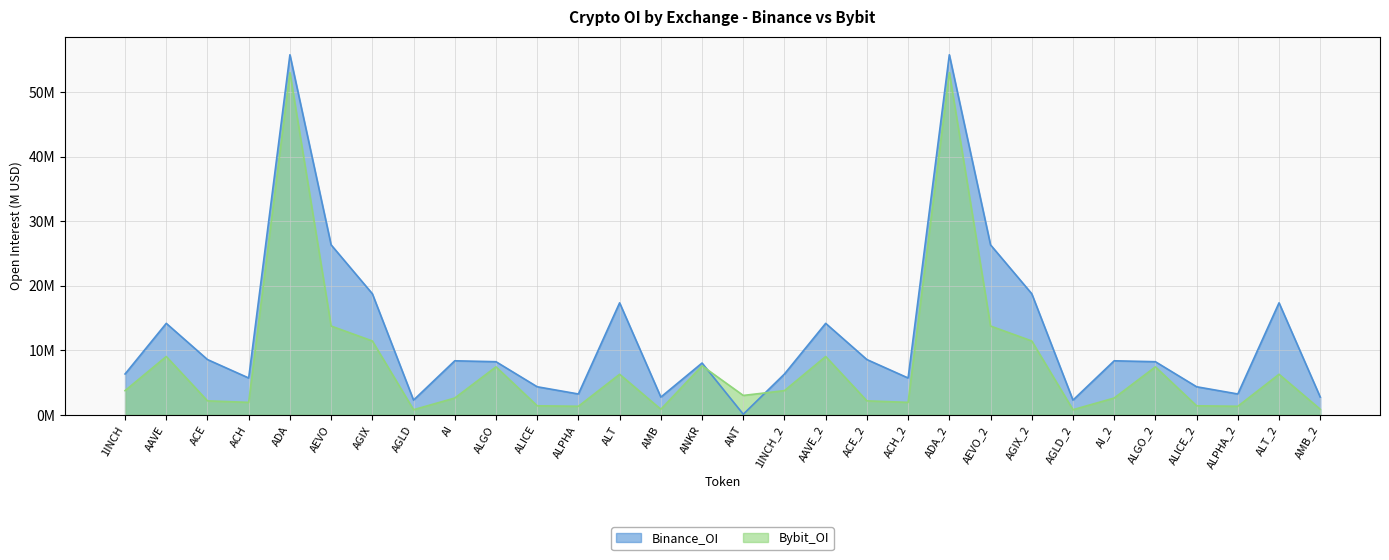

Rank the series by their average value, from highest to lowest.

Binance_OI, Bybit_OI